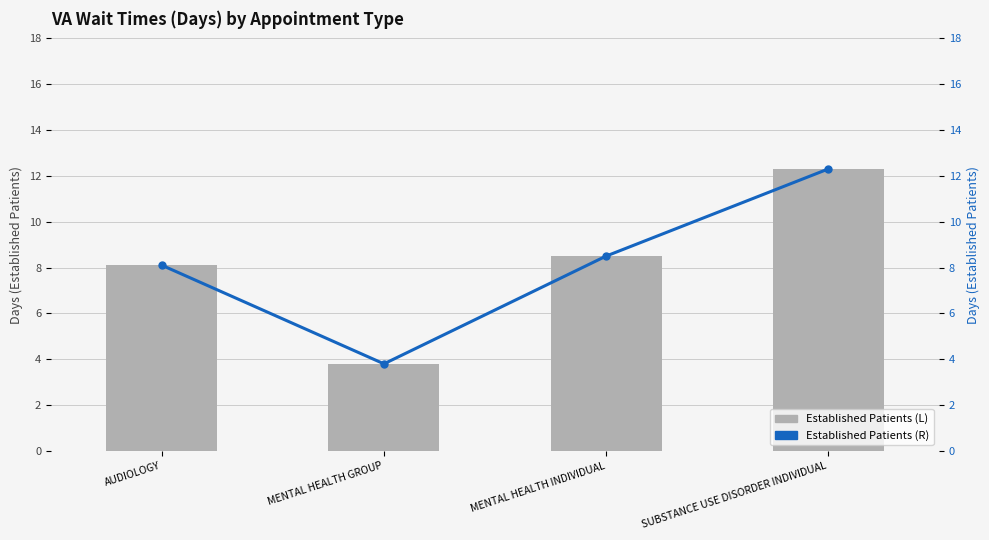

What is the label of the 3rd bar from the right?

MENTAL HEALTH GROUP